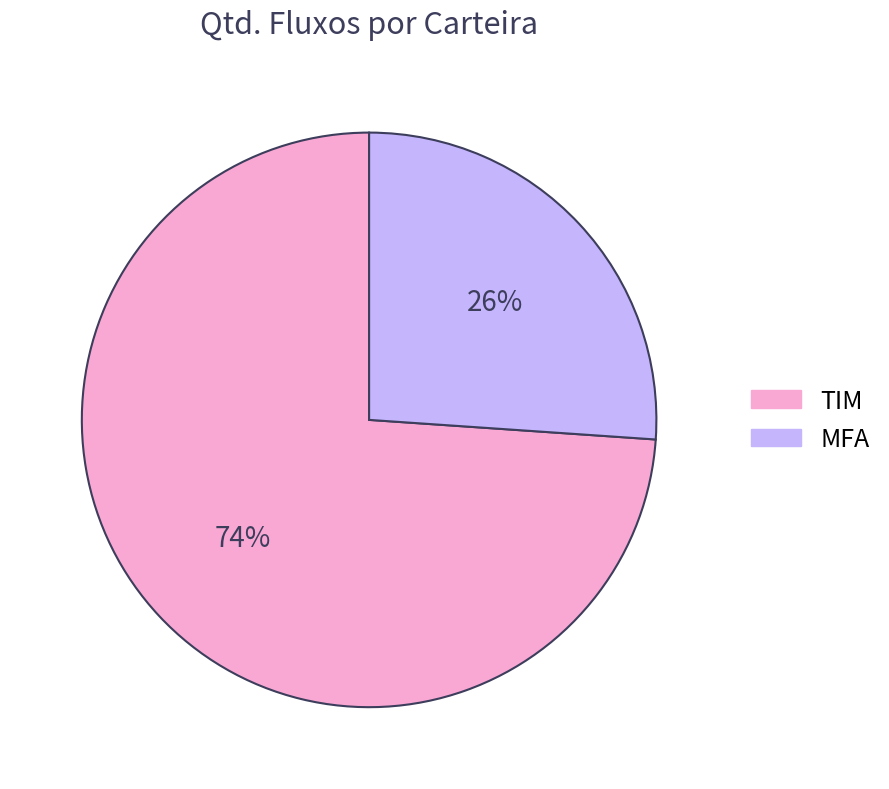

What is the largest slice in the pie chart?

TIM